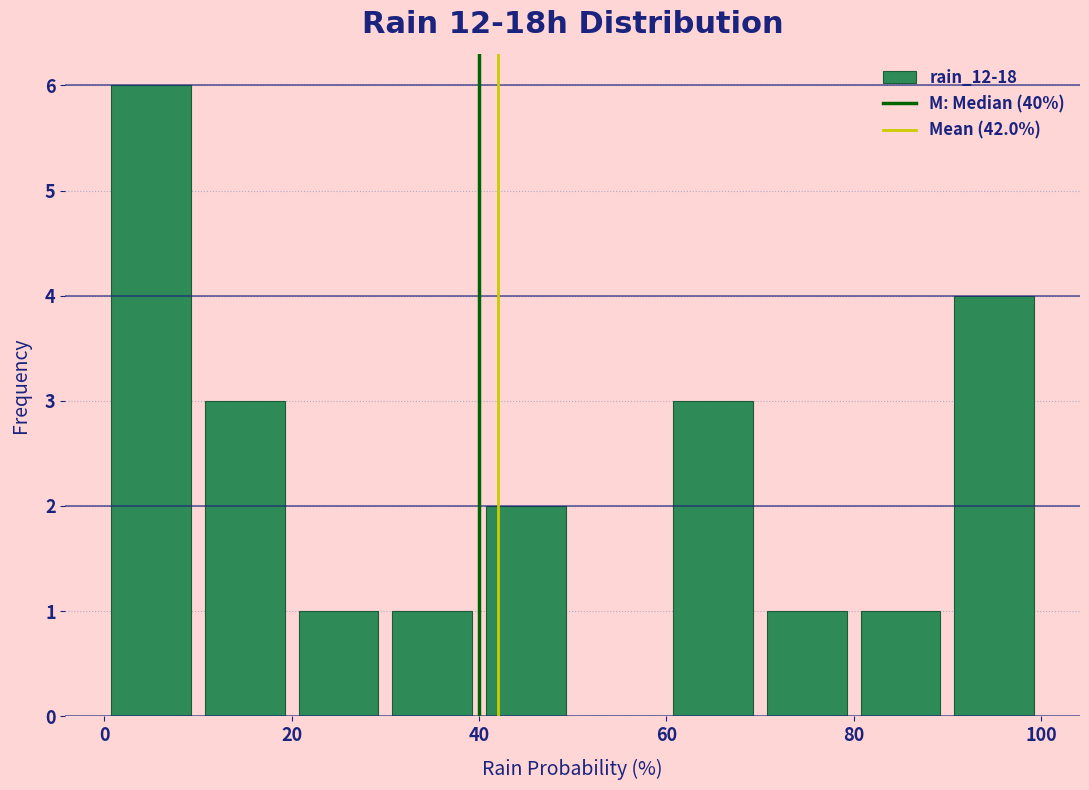

How tall is the bar that spans 10 to 20 on the x-axis? The values are not printed on the chart, so give them approximately, as read against the axis.

3